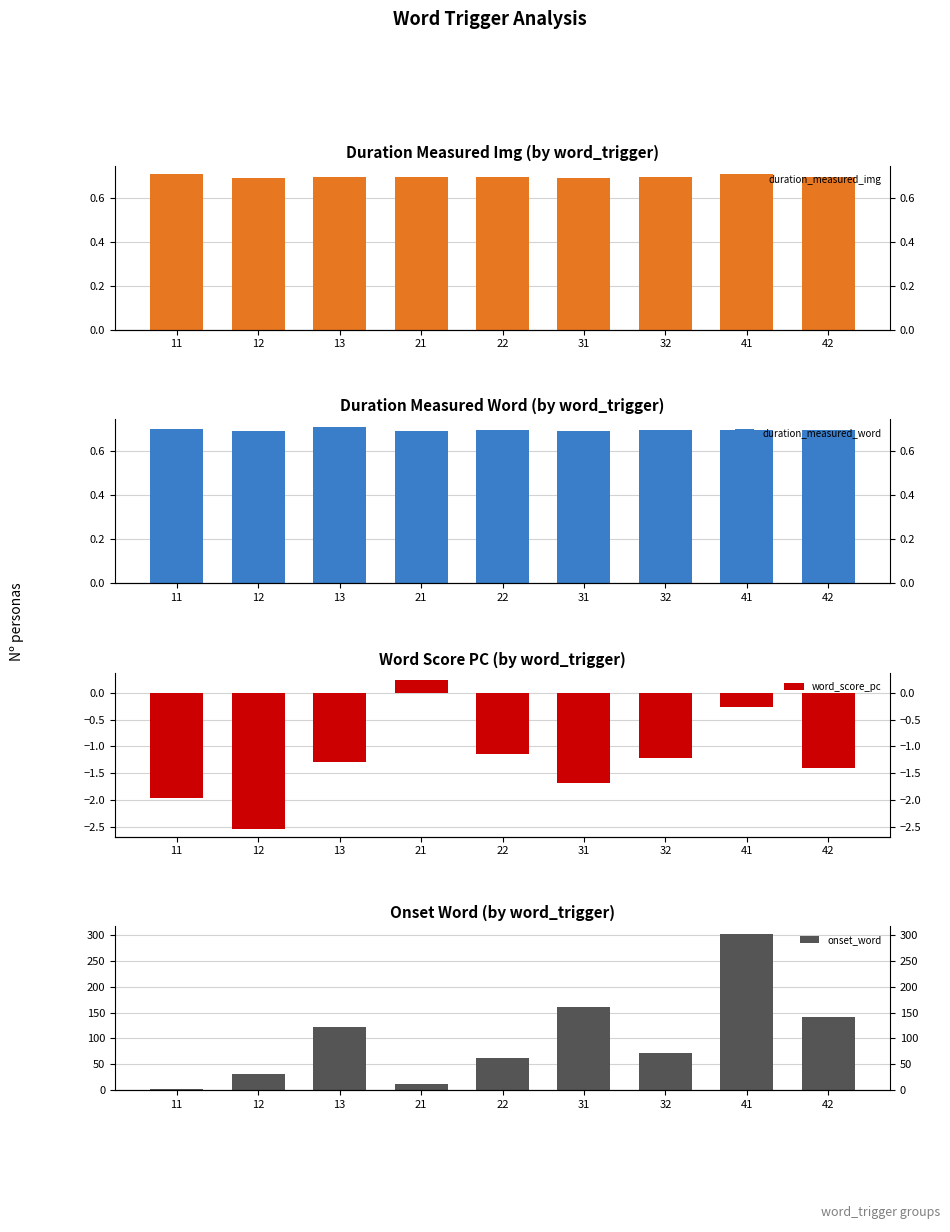

Are the bars grouped side by side (vs. stacked)?

Yes